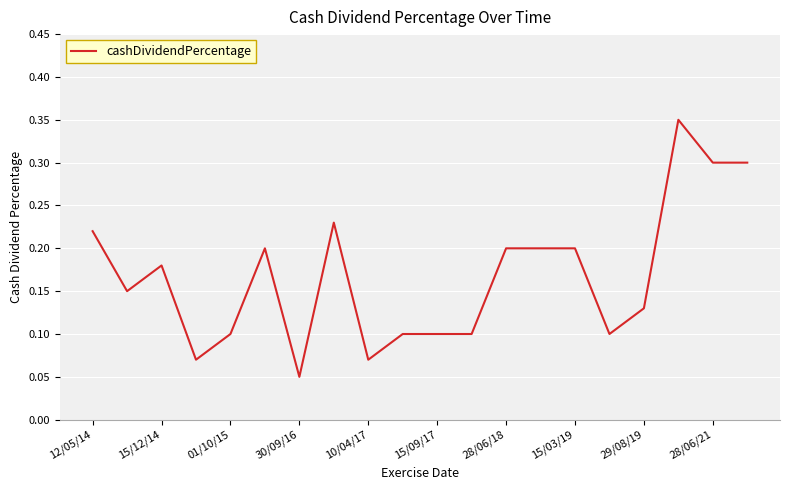

How many lines are shown in the chart?

1